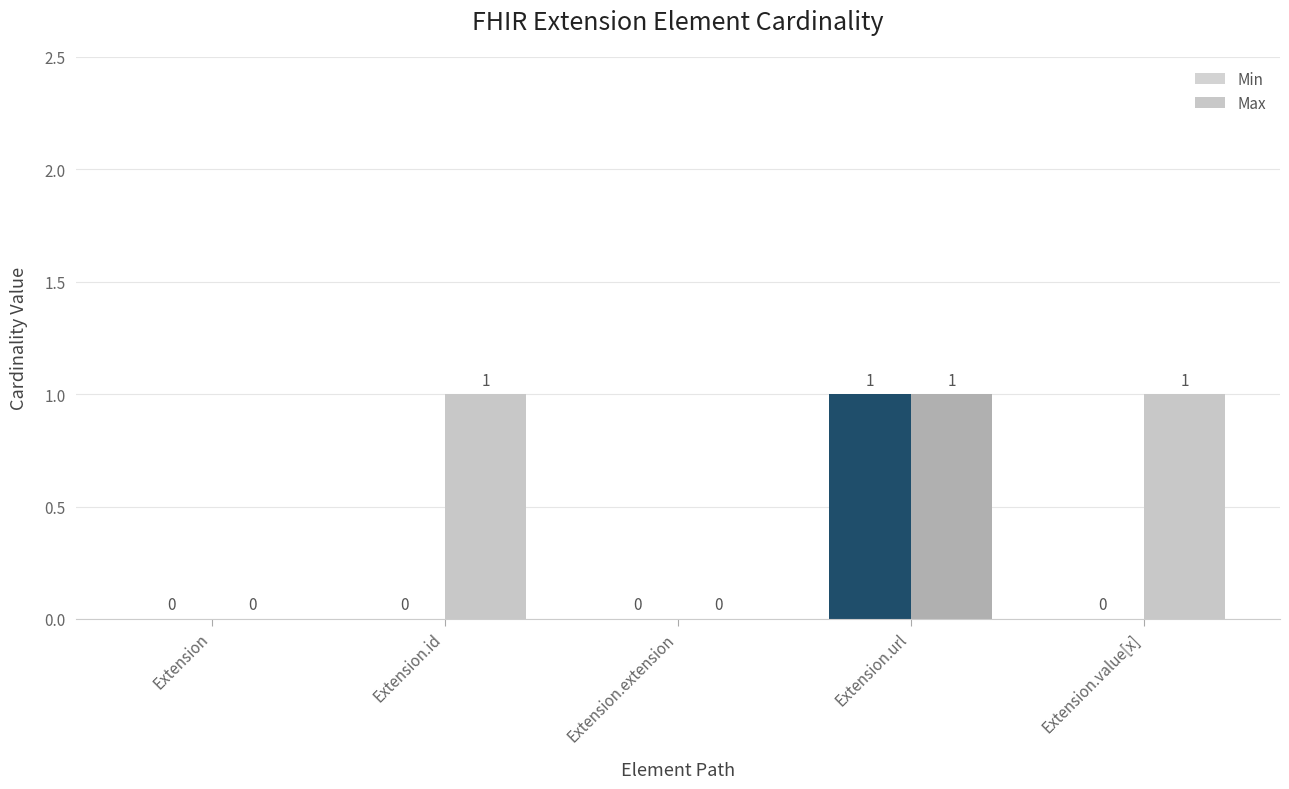

Reading left to right, transcribe all the data shown in this chart.

Min: 0	0	0	1	0
Max: 0	1	0	1	1